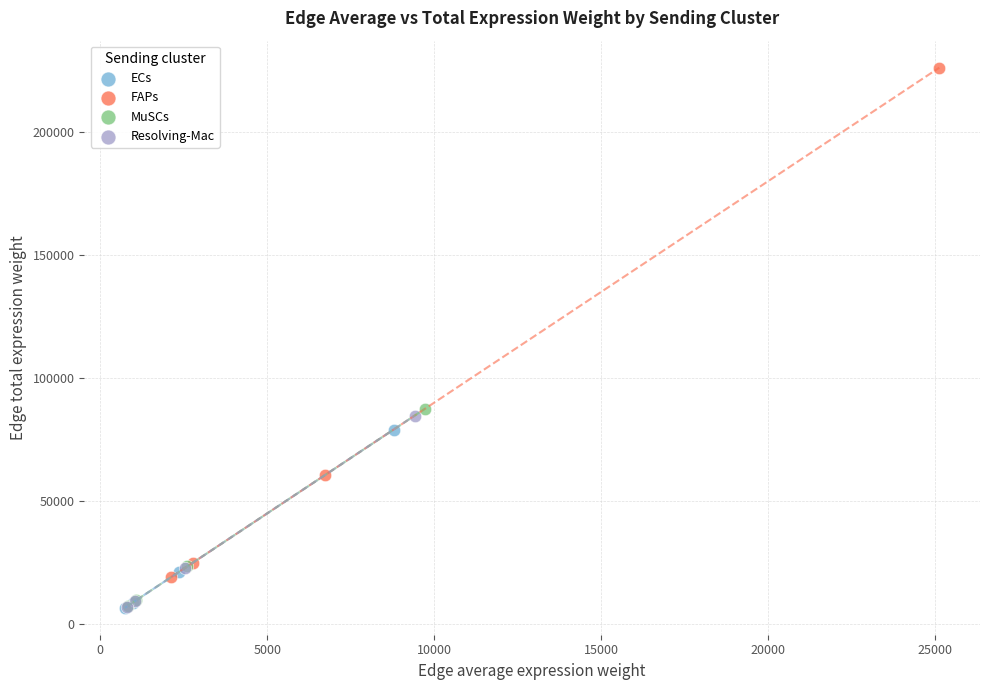

Which series has the largest Y range (max minus min)?

FAPs